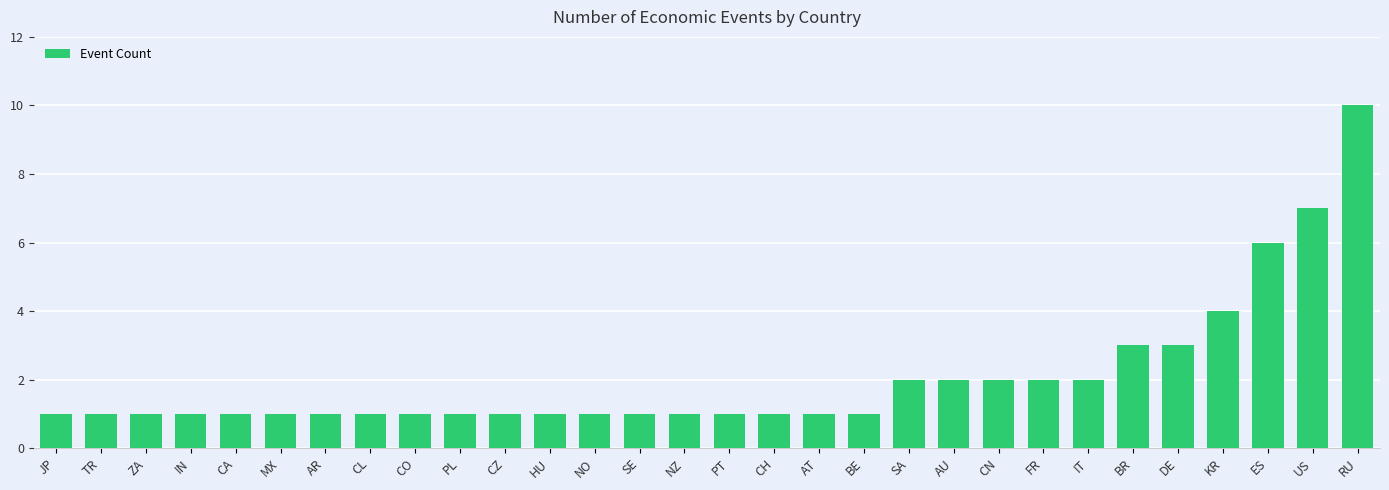

What is the smallest value displayed?

1